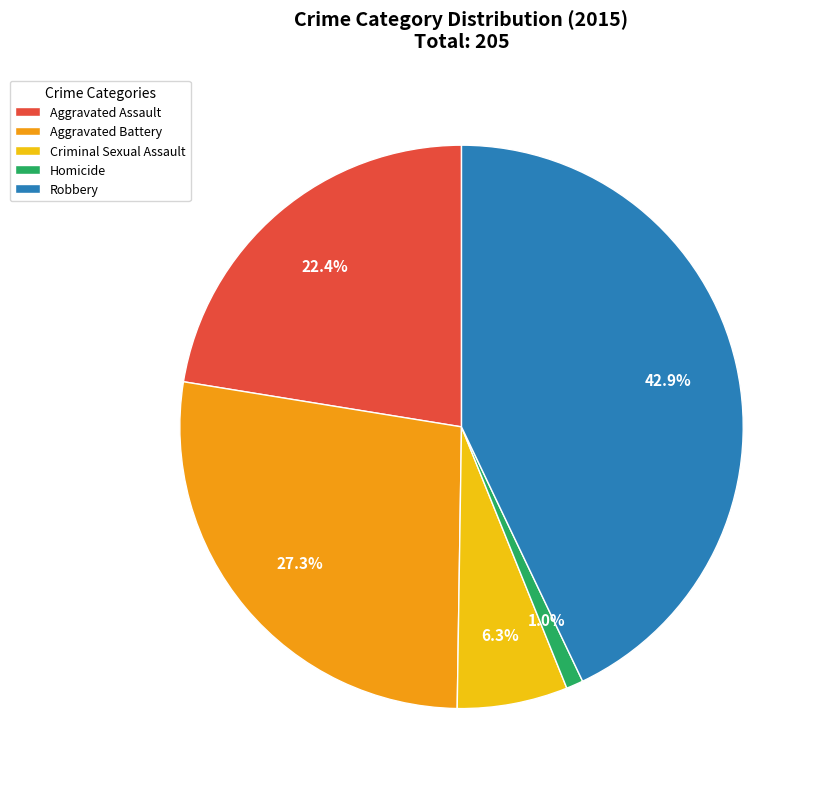

The Homicide slice represents 15% of the pie. True or false?

False